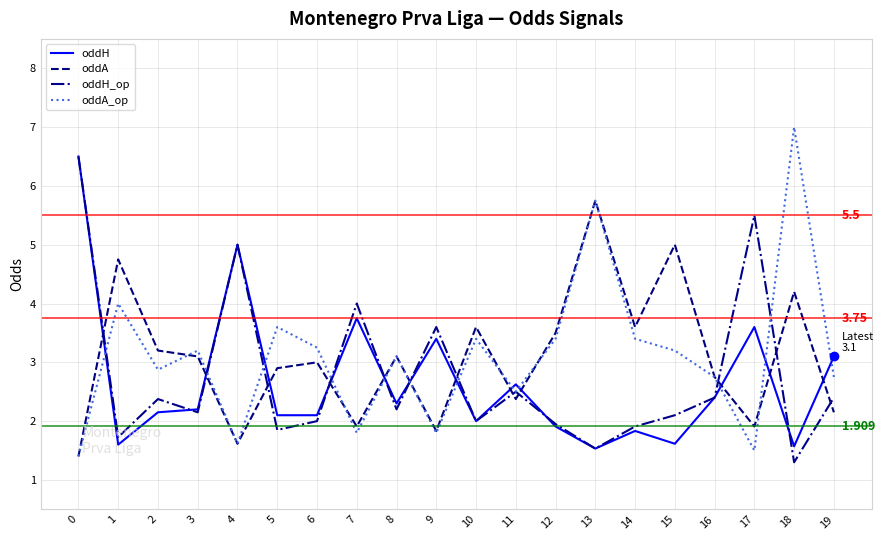

Between 0 and 1, which series saw the biggest shift?

oddH